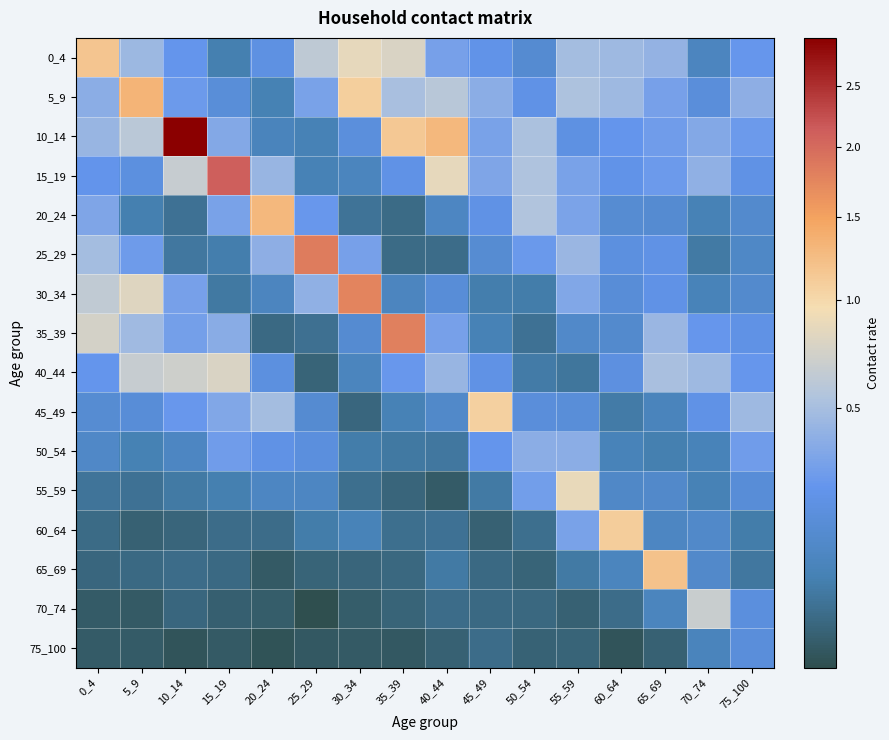

Between 5_9 and 55_59, which is larger?

55_59